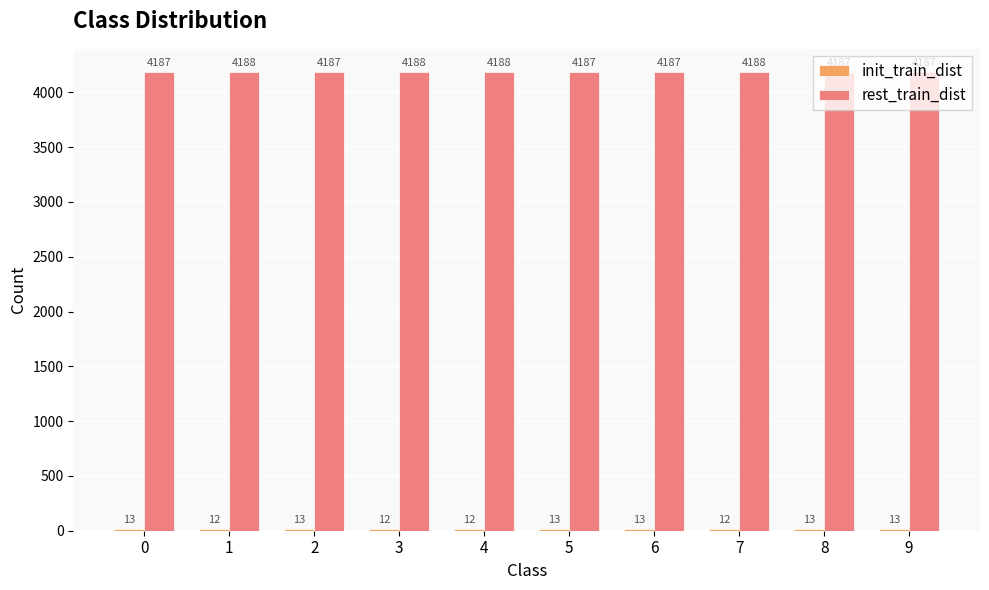

What is the maximum value shown in the chart?

4188